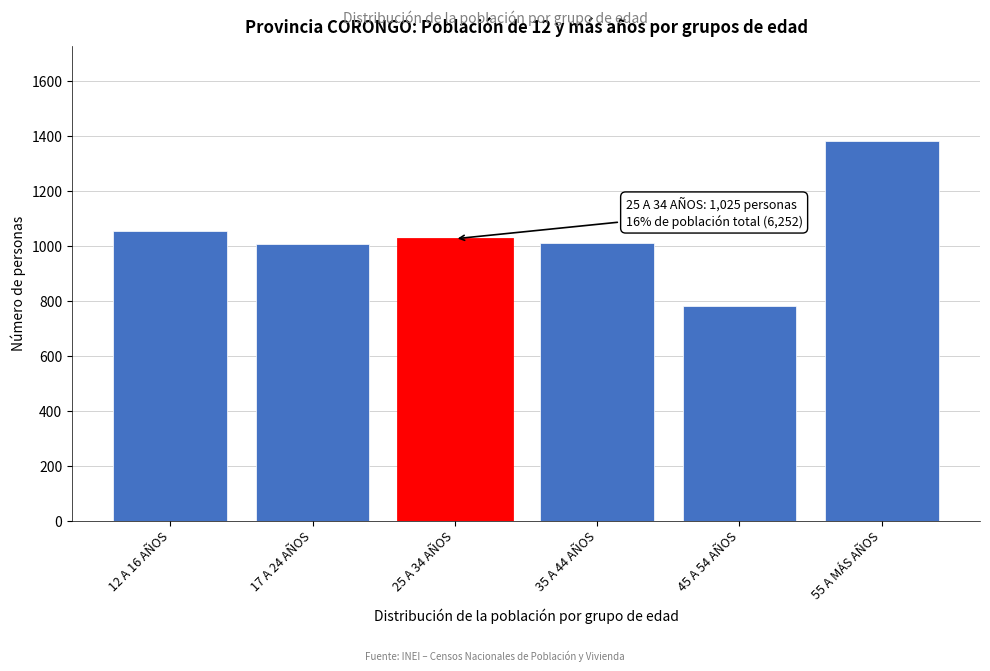

What is the smallest value displayed?

779